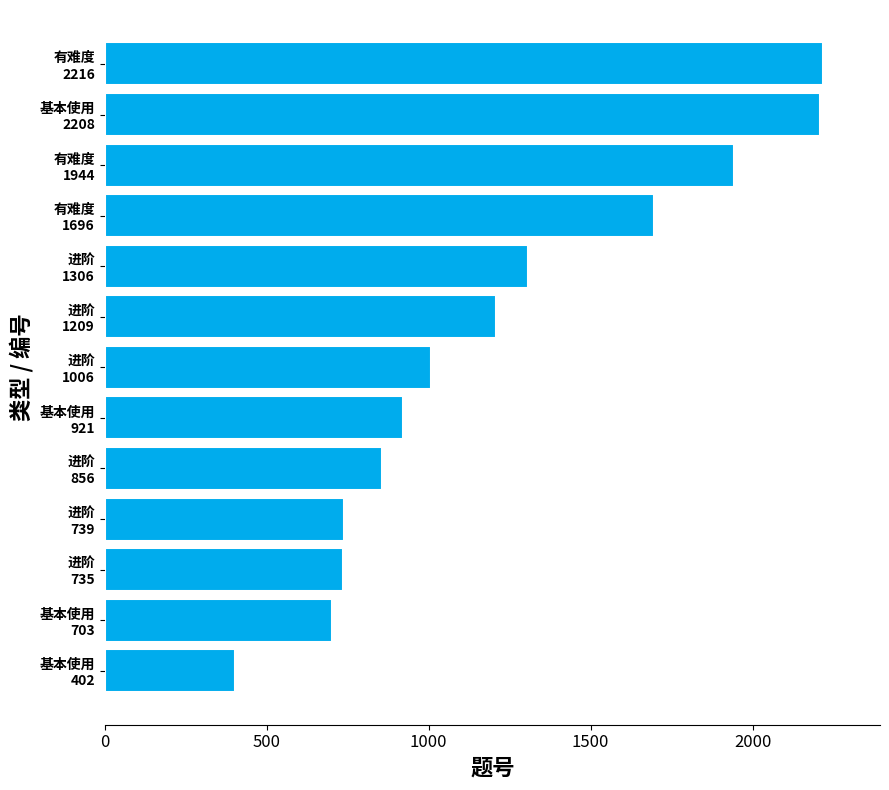

What is the sum of all values?

15941